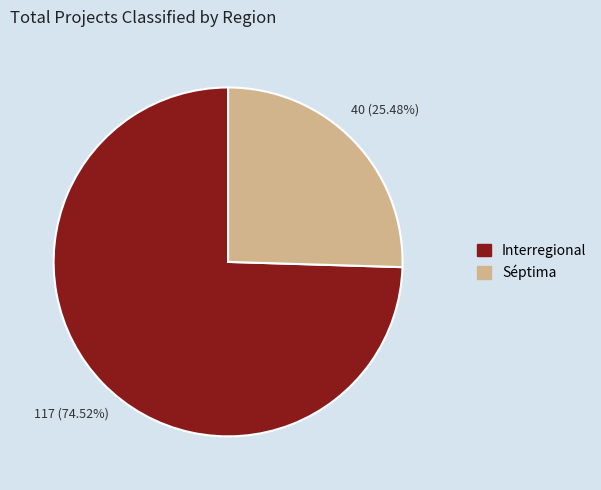

Which slice is the smallest?

Séptima